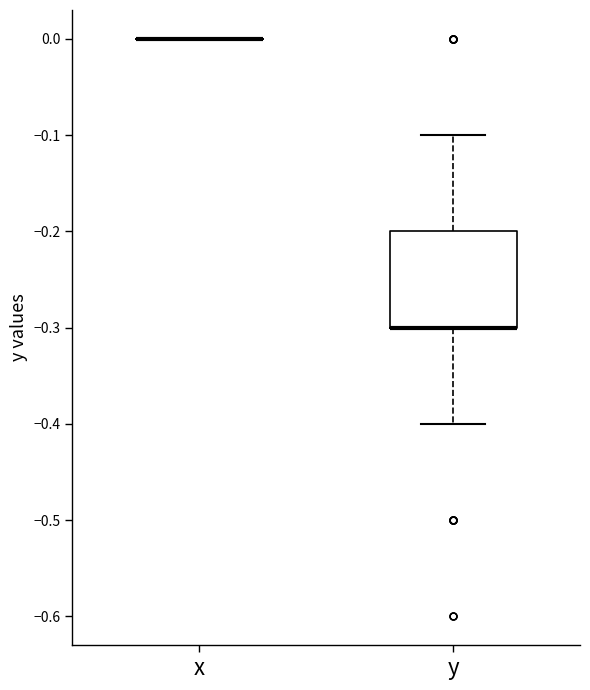

Reading left to right, transcribe this box plot: for each box, give where its median line is, the range the box spans, and where its two whiskers end, as read against the y-axis. The values are not printed on the chart, so give them approximately, as read against the axis.

x: box collapsed to a line at 0.0, whiskers 0.0 to 0.0
y: median -0.3 (drawn on the box's lower edge), box -0.3 to -0.2, whiskers -0.4 to -0.1